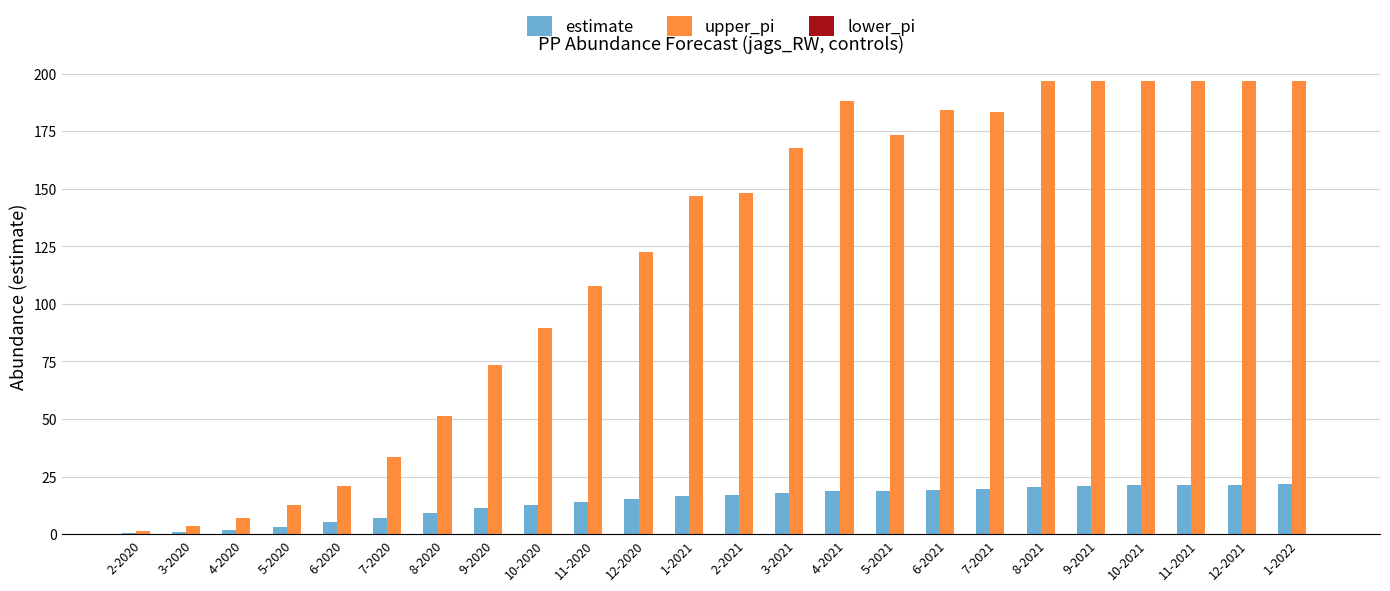

True or false: estimate has a value of 37.3 at 11-2021.

False